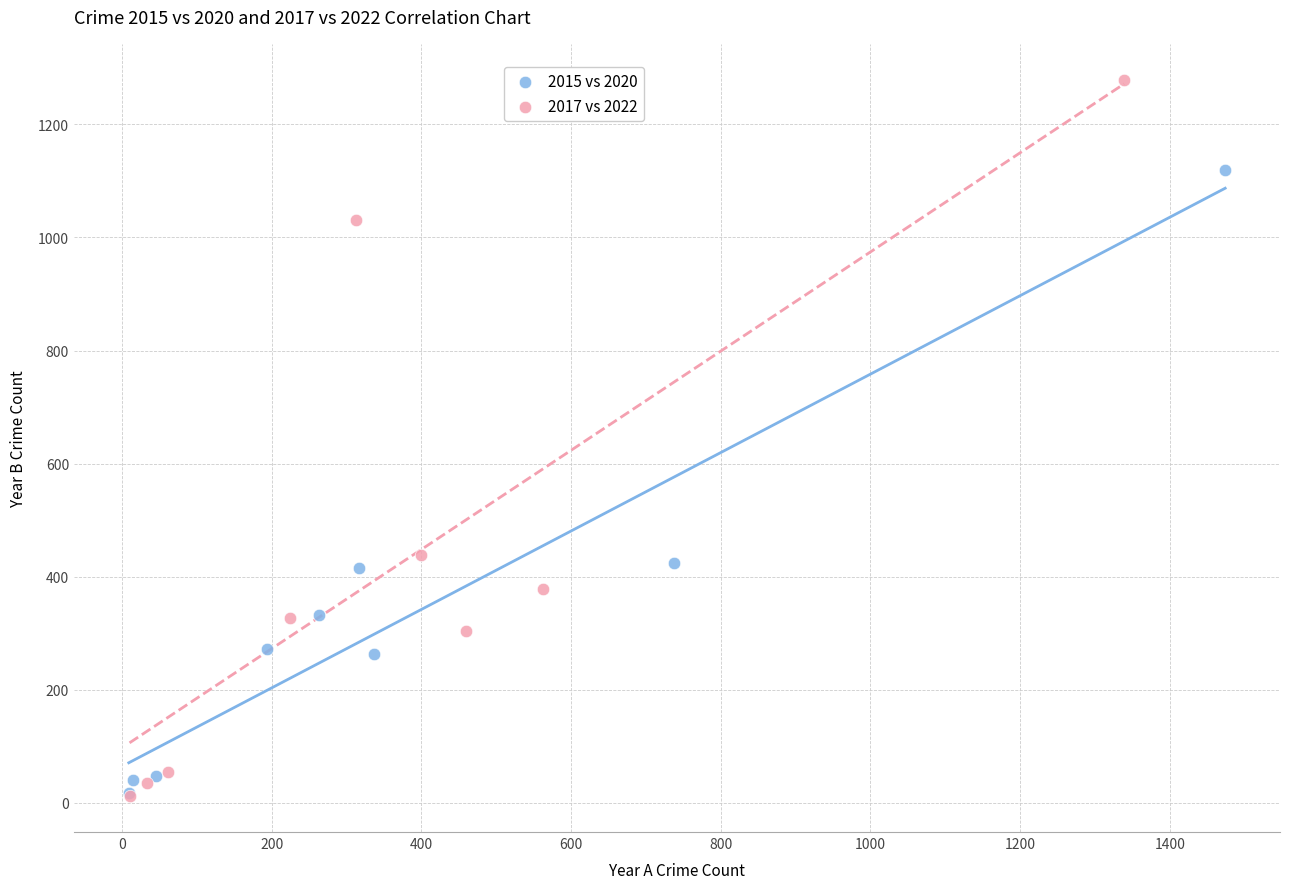

What are all the series names shown in the legend?

2015 vs 2020, 2017 vs 2022